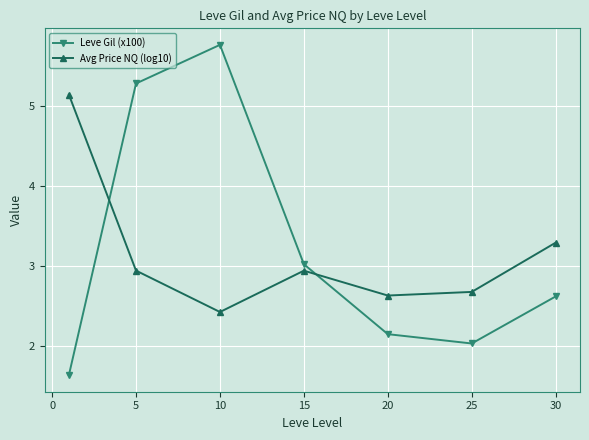

At how many categories does at least one series exceed 5?

3